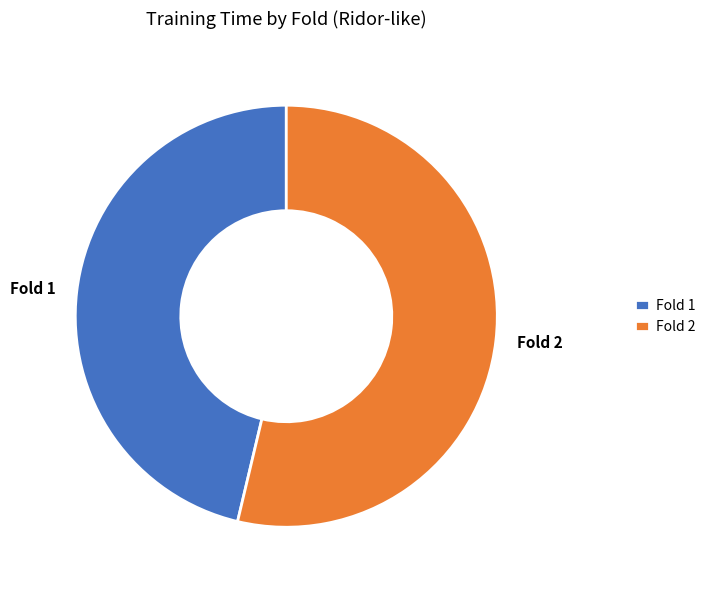

Which category has the smallest portion of the pie?

Fold 1